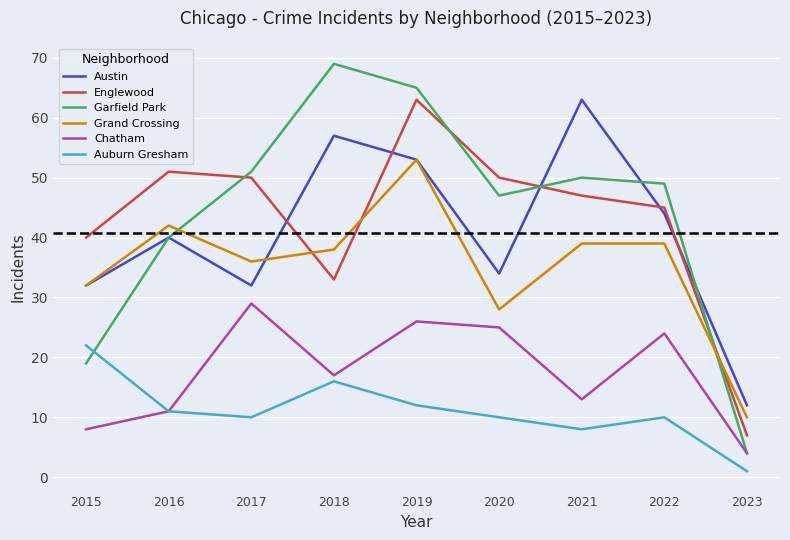

At which category is the sum across all series the highest?

2019